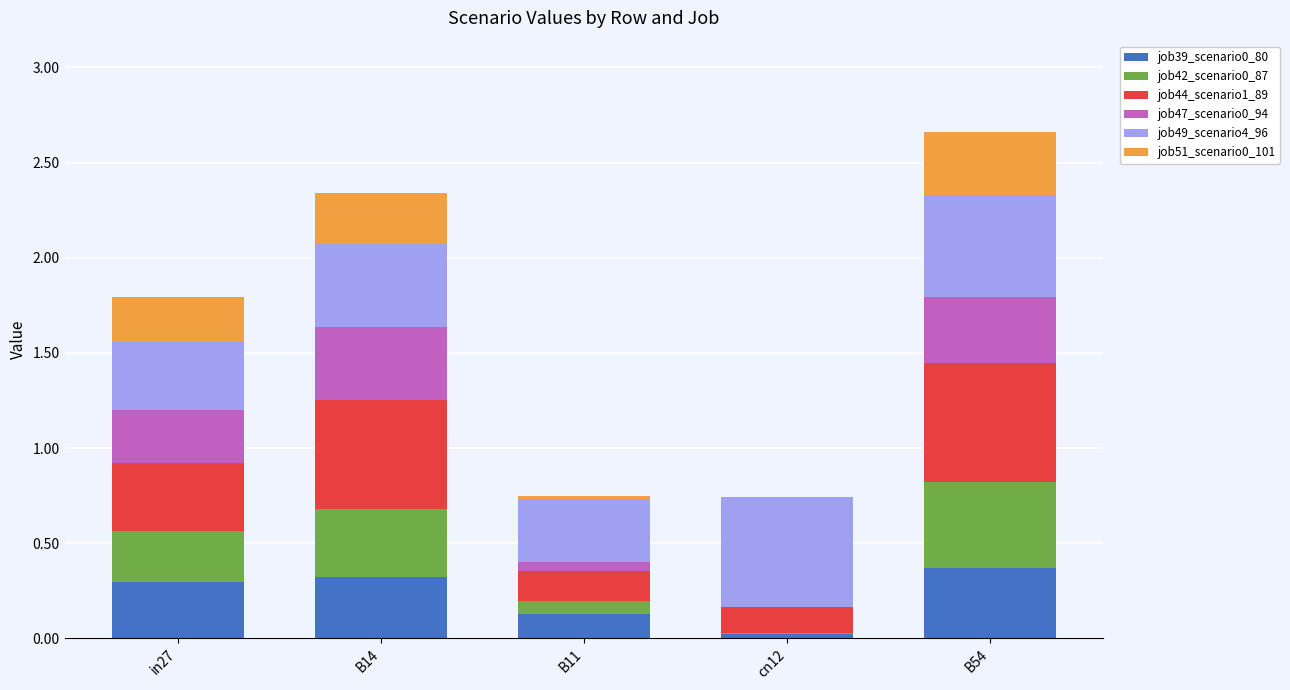

Are the bars horizontal?

No